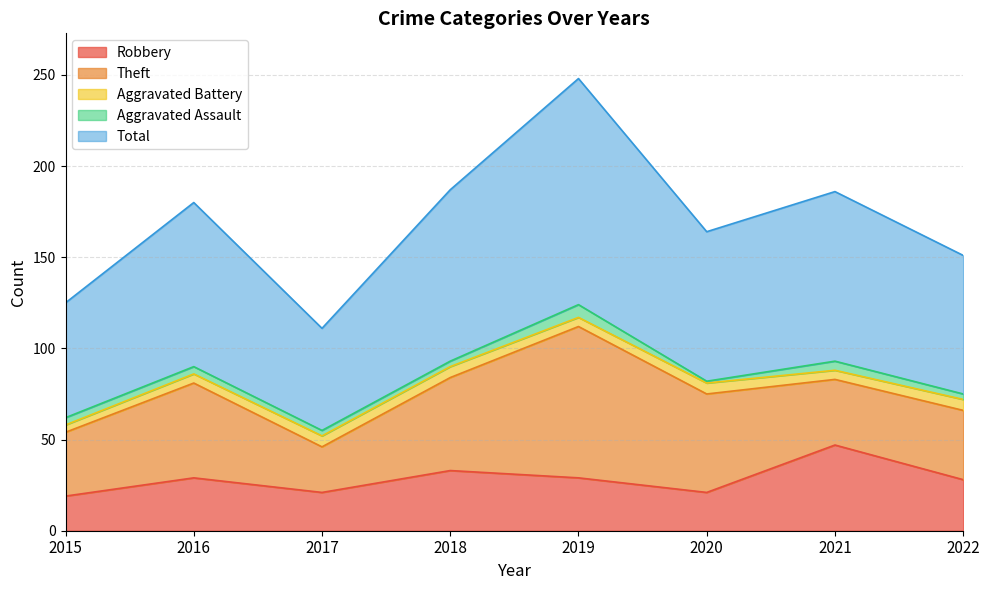

Does the chart display data point markers on the line(s)?

No